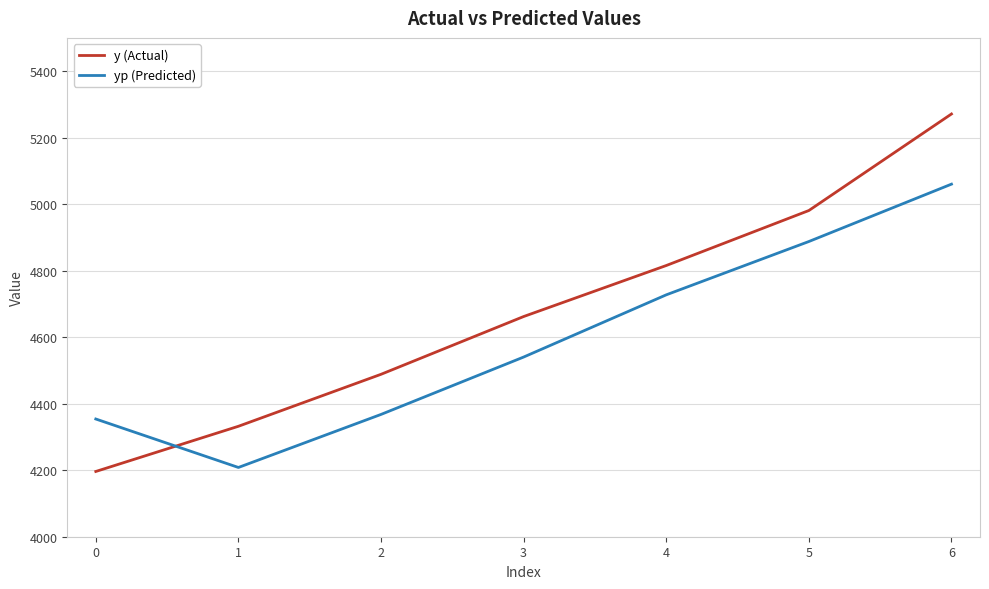

List the series in order of their overall mean, highest first.

y (Actual), yp (Predicted)